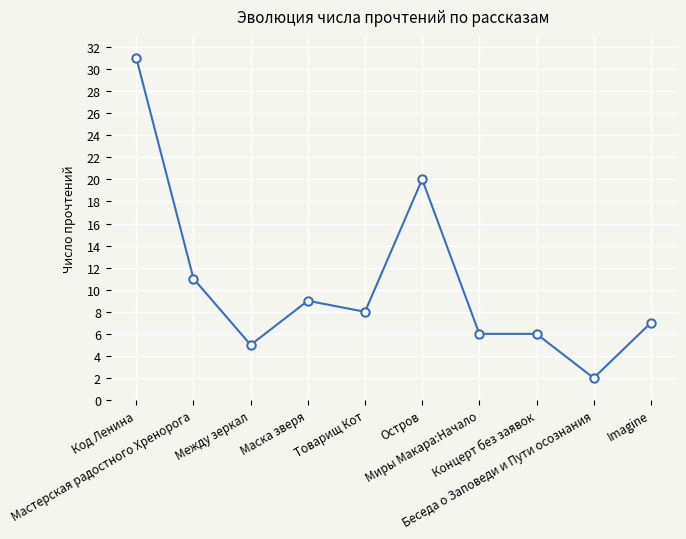

What is the change in value from Между зеркал to Беседа о Заповеди и Пути осознания?

-3